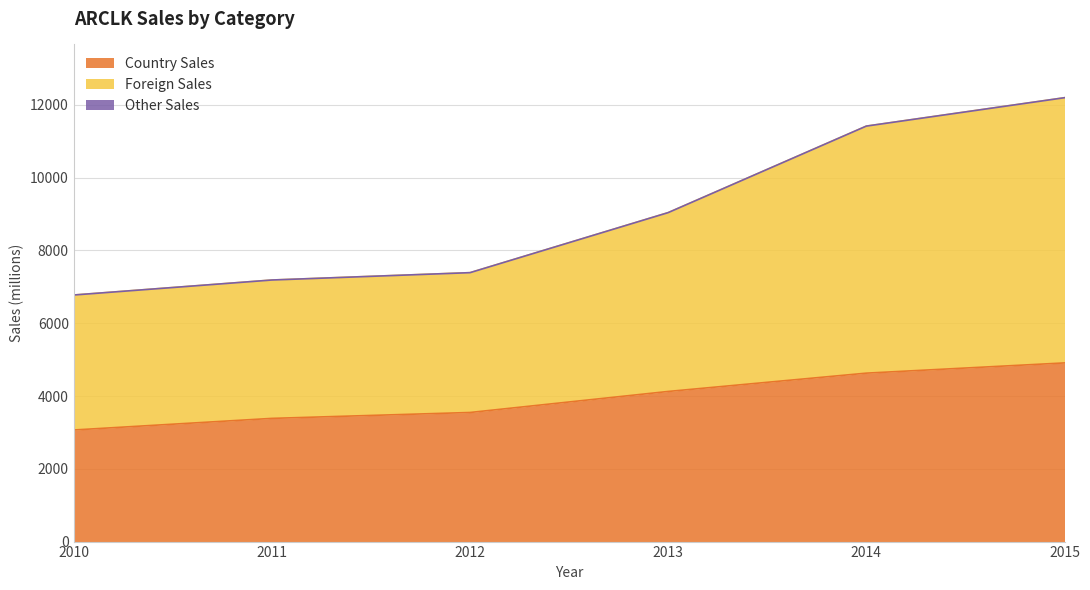

Rank the categories by Foreign Sales value from highest to lowest.

2015, 2014, 2013, 2012, 2011, 2010